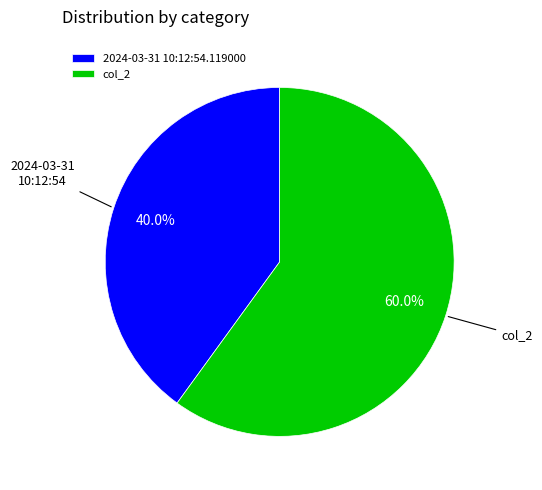

To the nearest percent, what is the average slice percentage?

50%